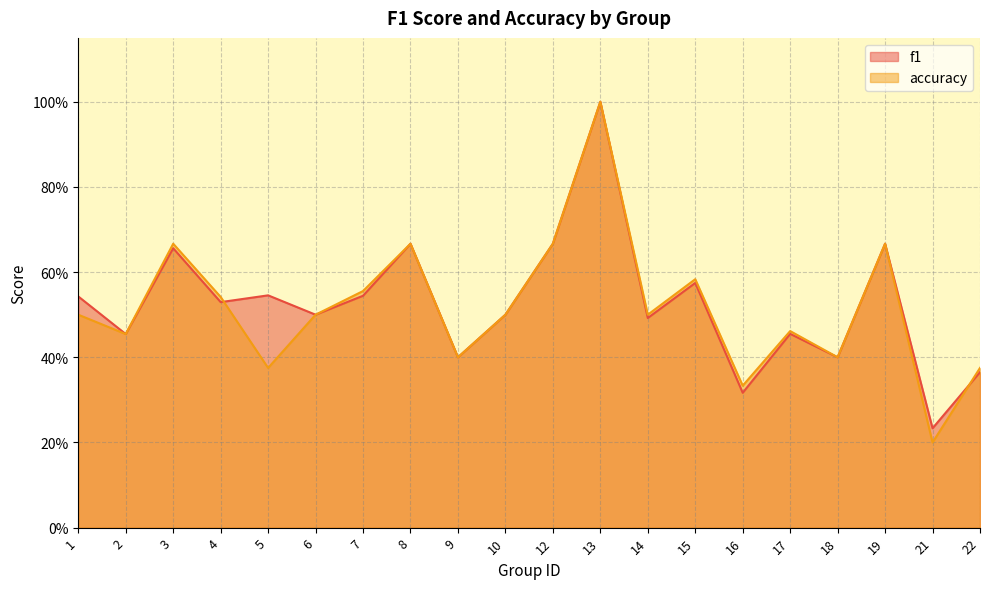

True or false: accuracy has a value of 0.5 at 1.

True